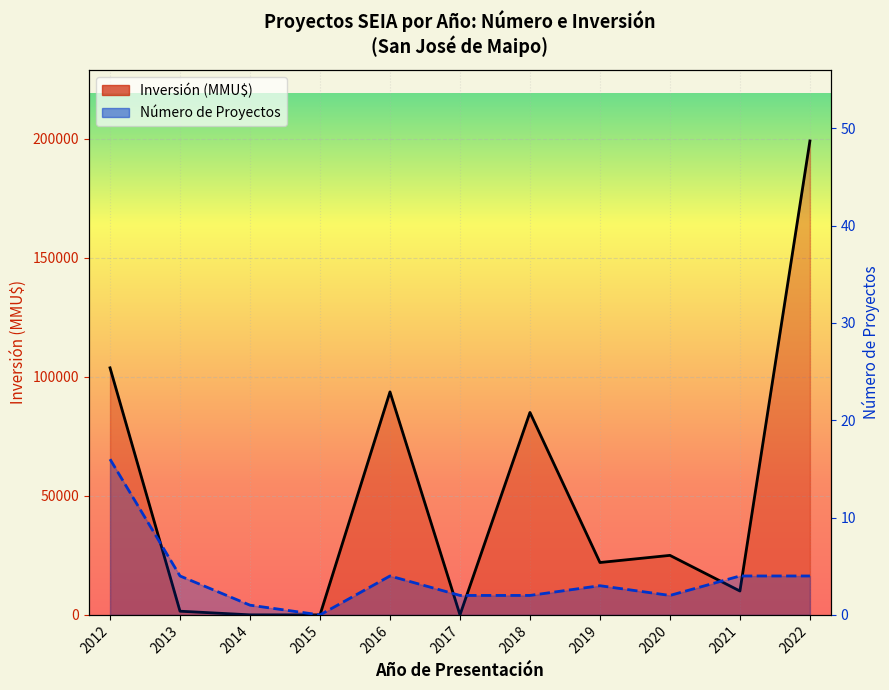

True or false: Número de Proyectos and Inversión (MMU$) cross at least once.

False